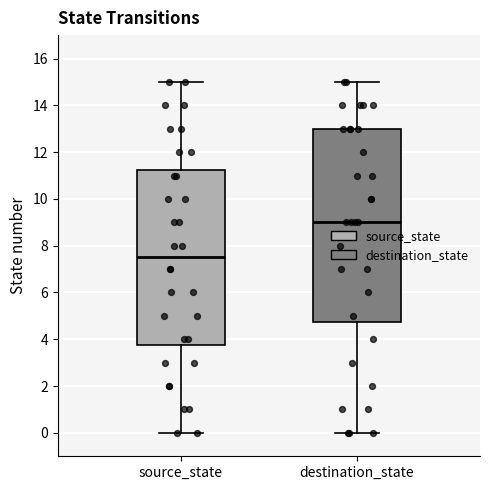

Reading left to right, read every box against the y-axis: the position of its median line, the range the box covers, and the ends of its whiskers. The values are not printed on the chart, so give them approximately, as read against the axis.

source_state: median 7.6, box 3.8 to 11.2, whiskers 0.0 to 15.0
destination_state: median 9.0, box 4.8 to 13.0, whiskers 0.0 to 15.0